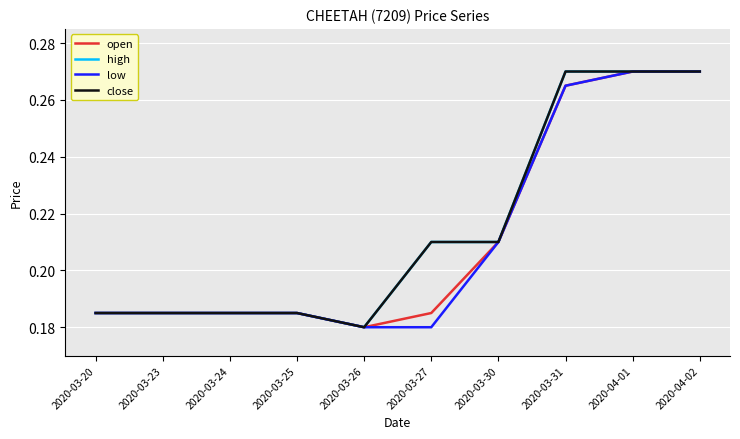

What is the difference between the low values at 2020-03-20 and 2020-03-31?

0.1